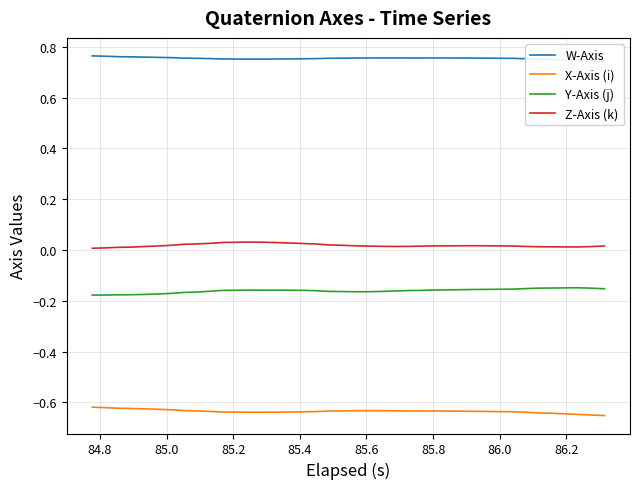

At how many categories does at least one series exceed 0?

40